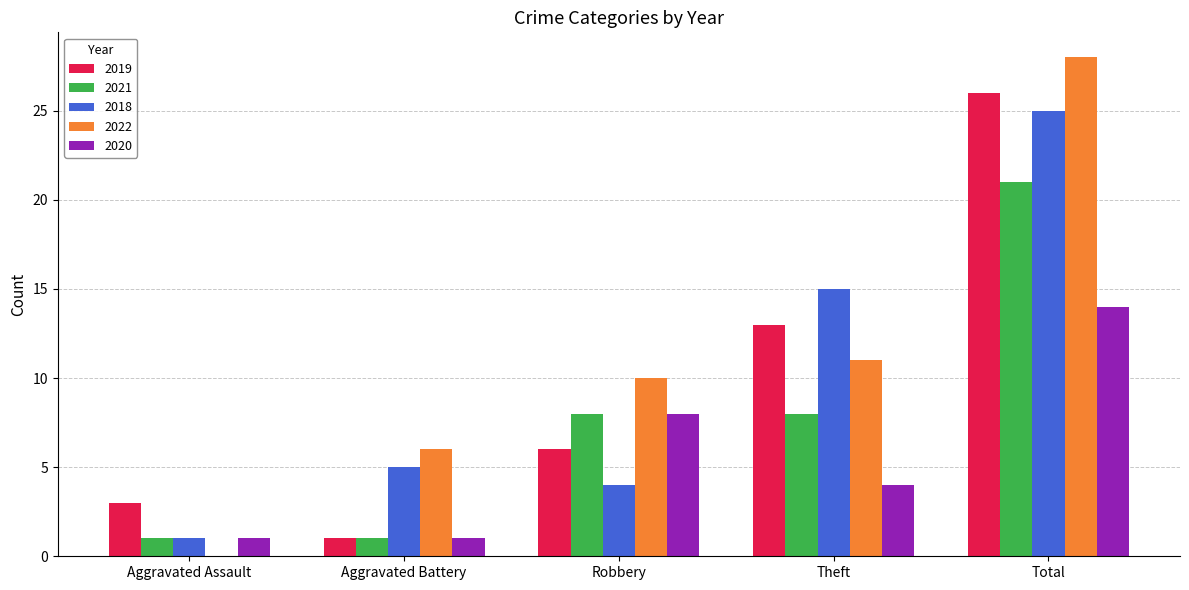

Between Aggravated Battery and Theft, which series saw the biggest shift?

2019